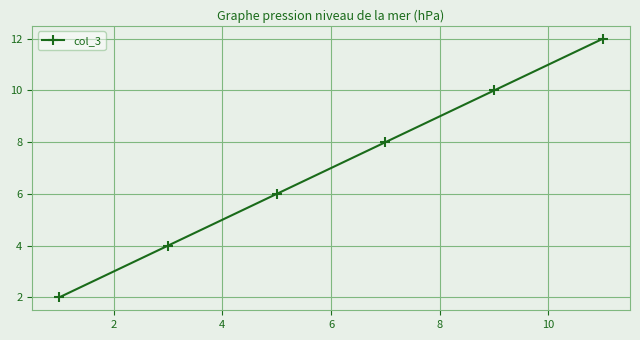

How many data points are less than 8?

3